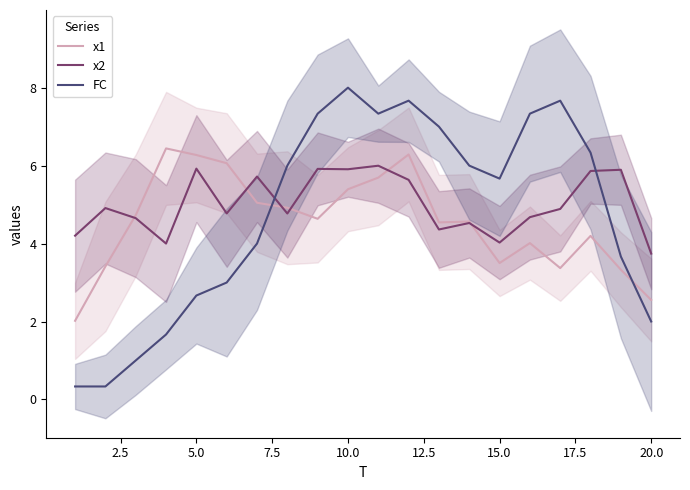

True or false: FC and x2 cross at least once.

True